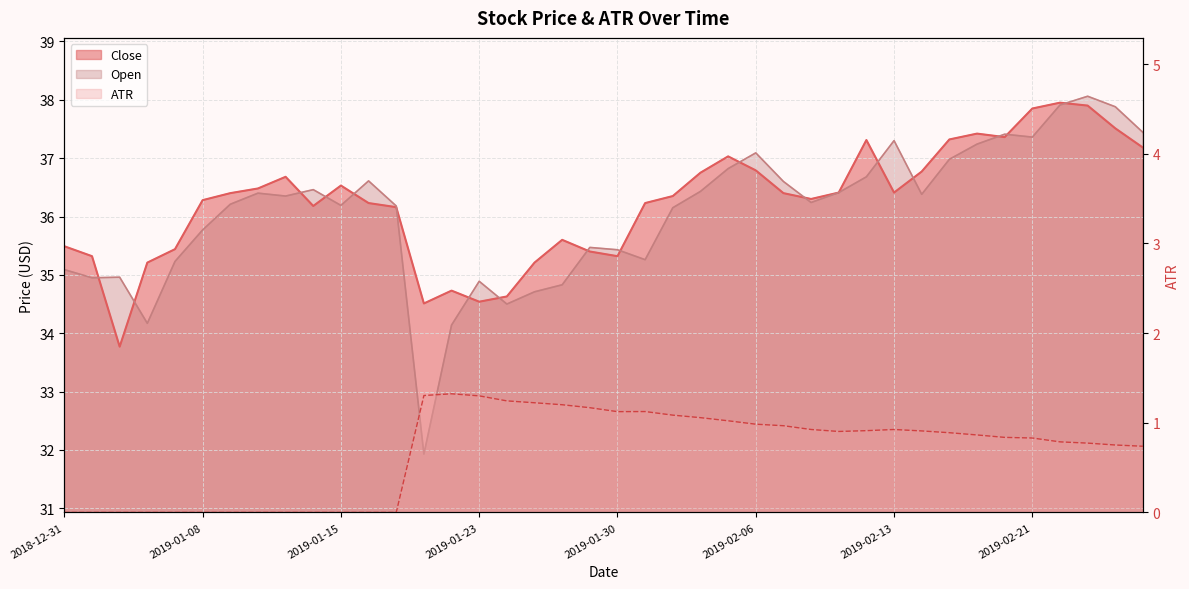

What is the label of the 4th point from the left?

2019-01-04